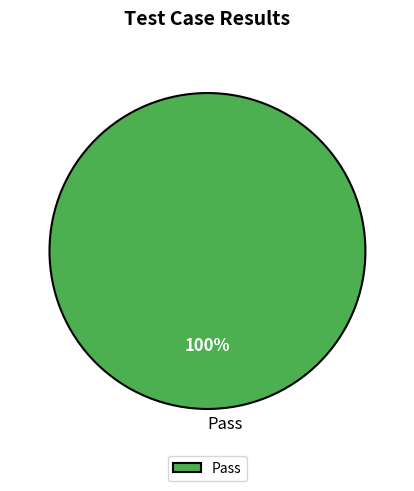

The Pass slice represents 100% of the pie. True or false?

True